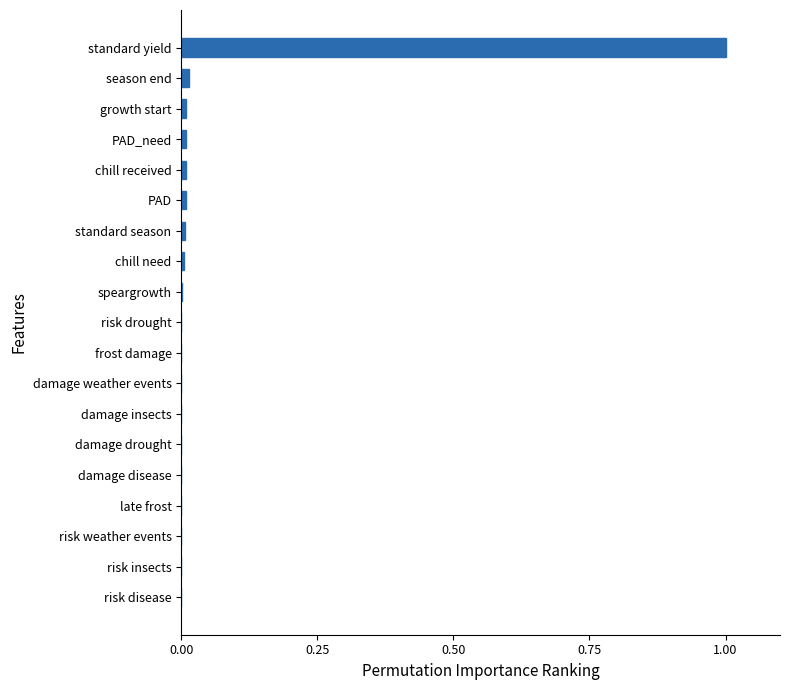

The value at standard season is 0.0. True or false?

True